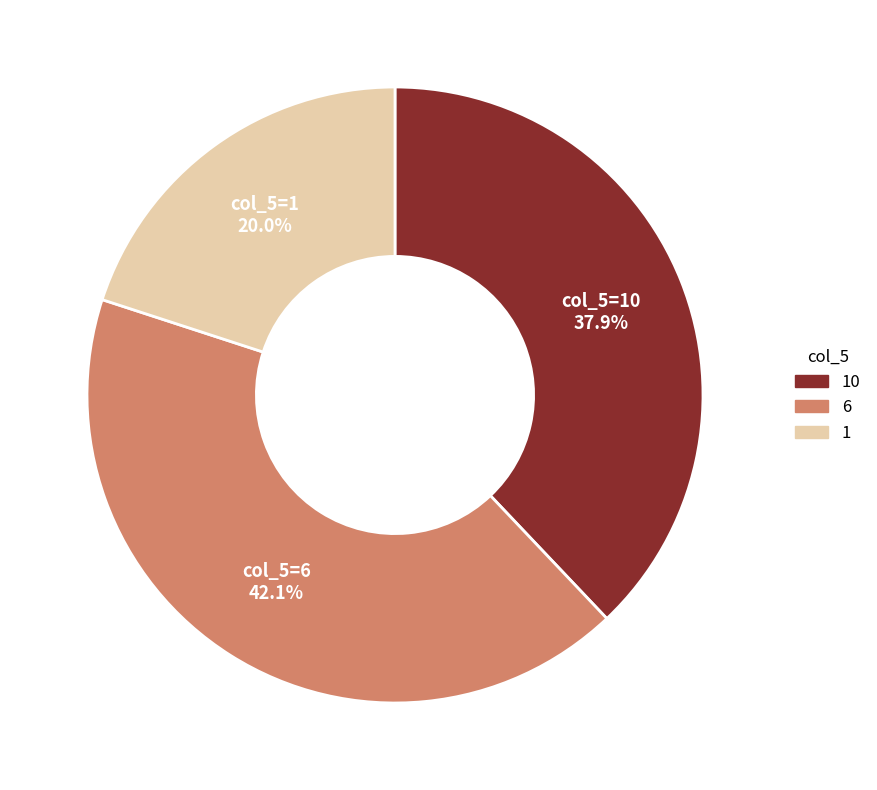

Which slice is the largest?

col_5=6 42.1%